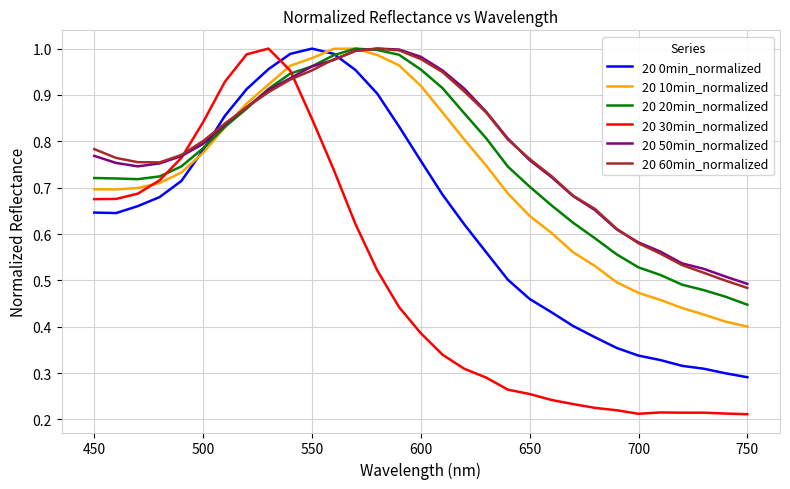

Which series has the widest spread of values?

20 30min_normalized